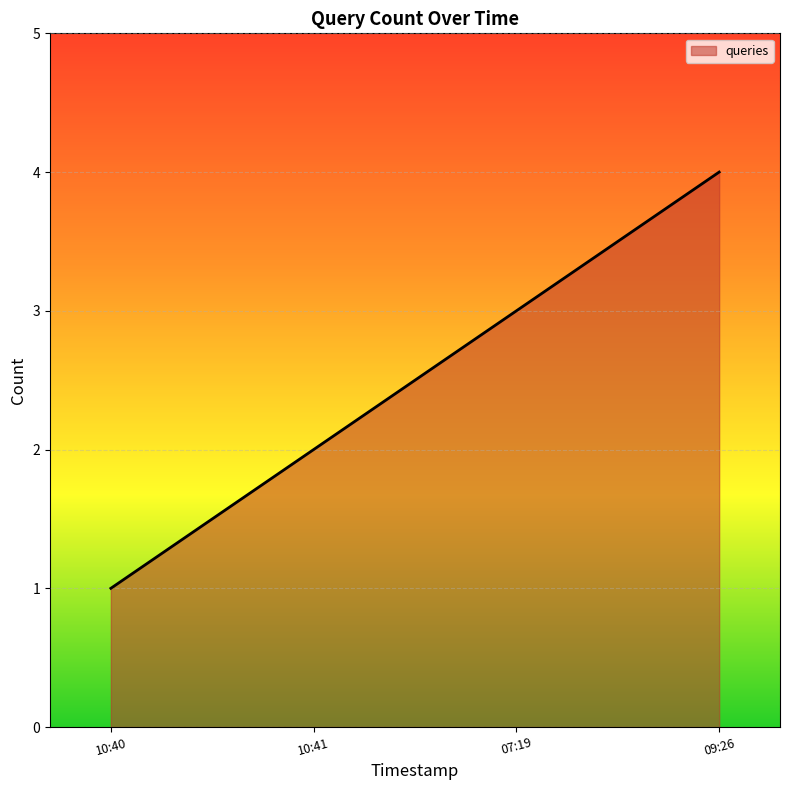

What position from the right is 10:40?

4